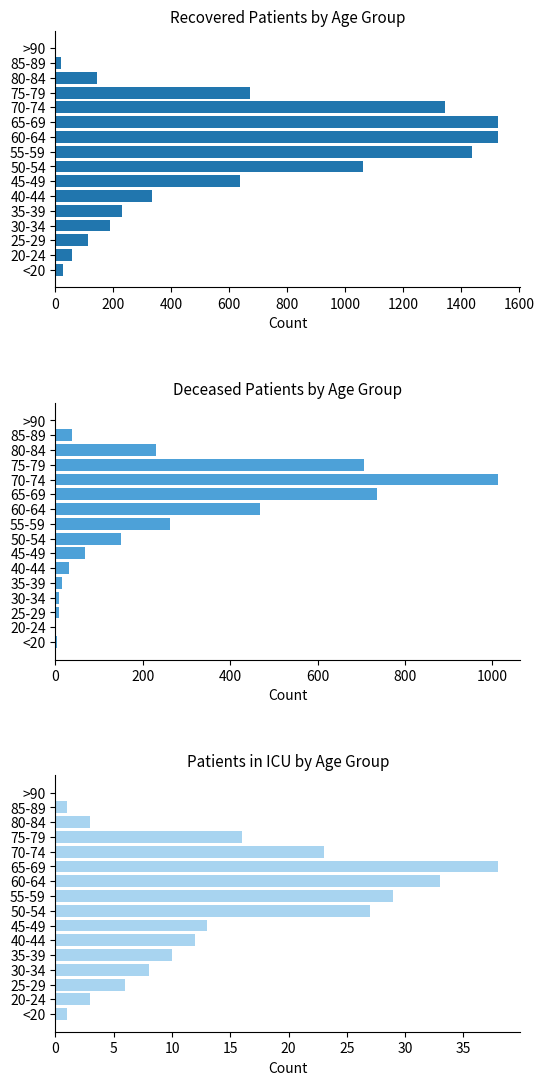

List the series in order of their peak value, highest first.

recovered_patients, deceased_patients, patients_in_icu